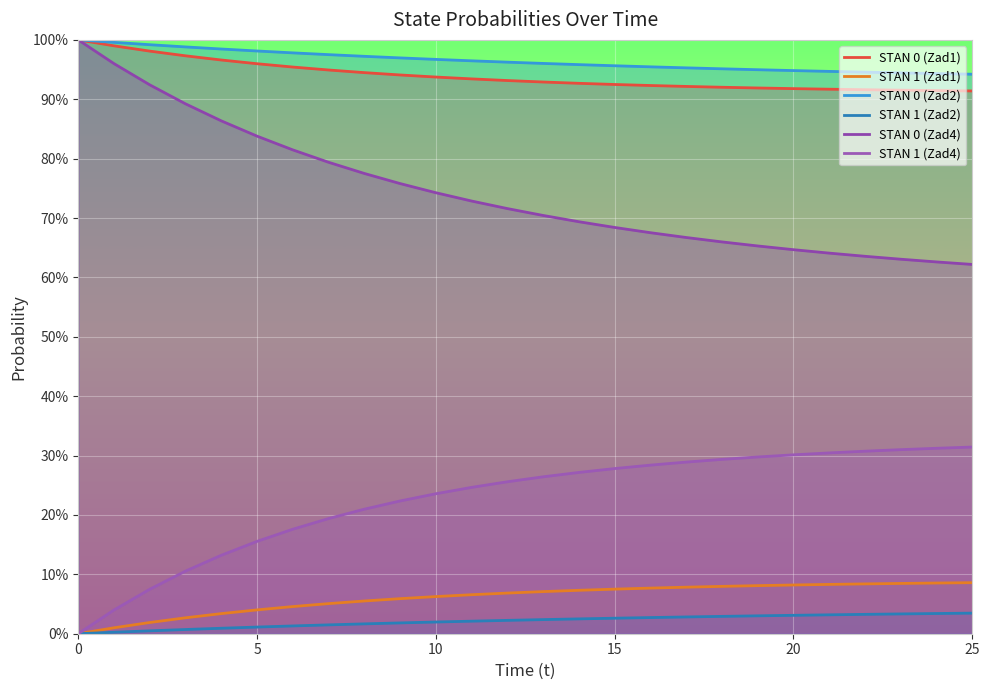

What is the approximate value of STAN 0 (Zad4) at 12?

0.7